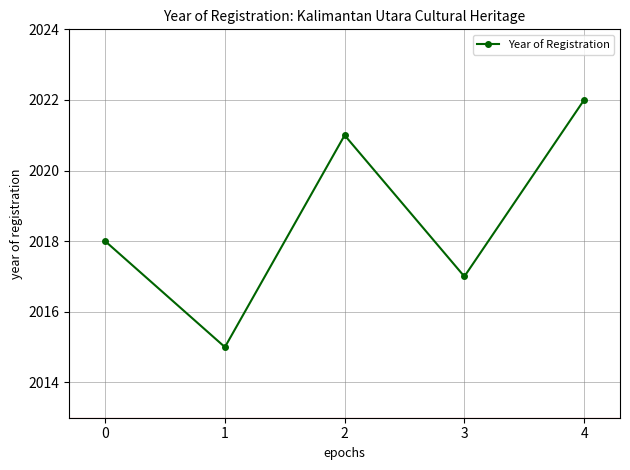

Which category has the highest value across all series?

4